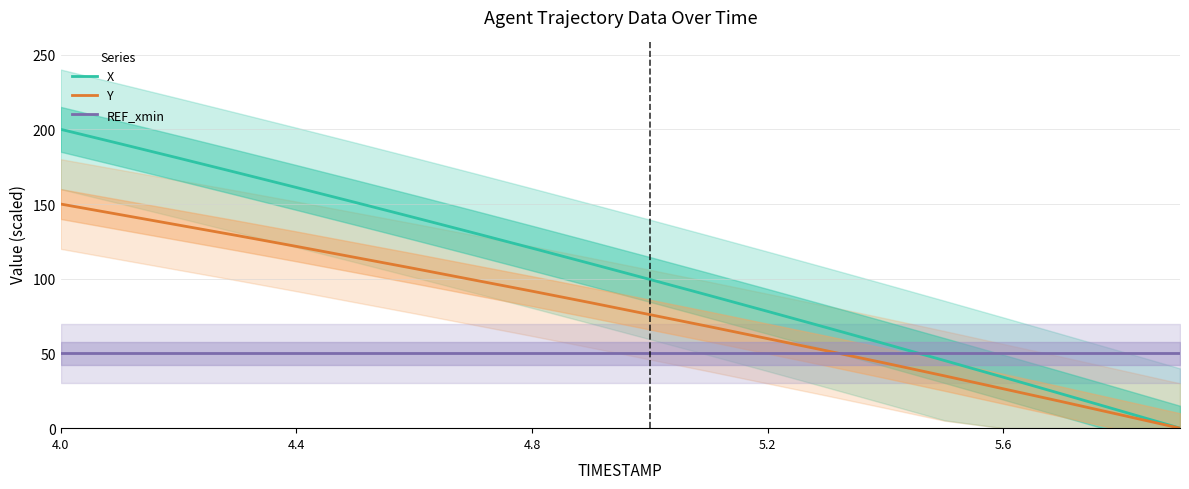

What is the sum of the X values at 5.6 and 4.4?

195.2